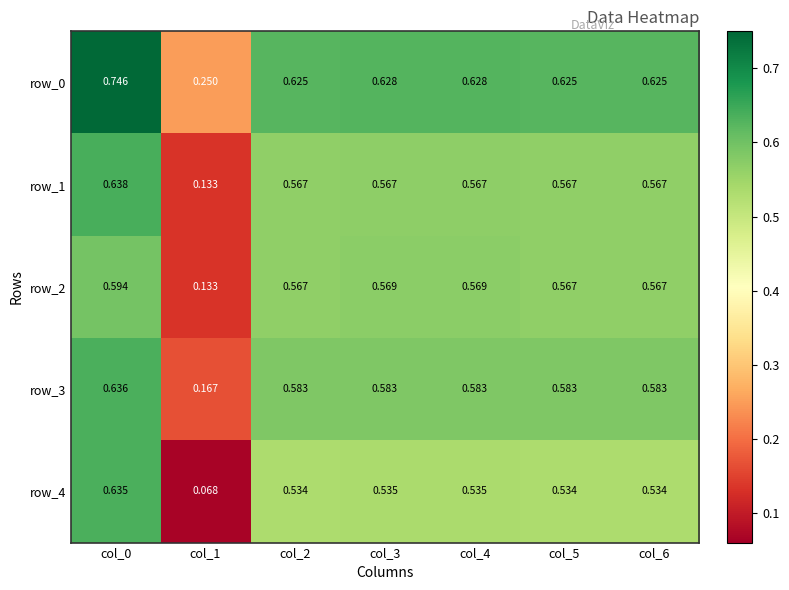

At which category is the sum across all series the highest?

col_0